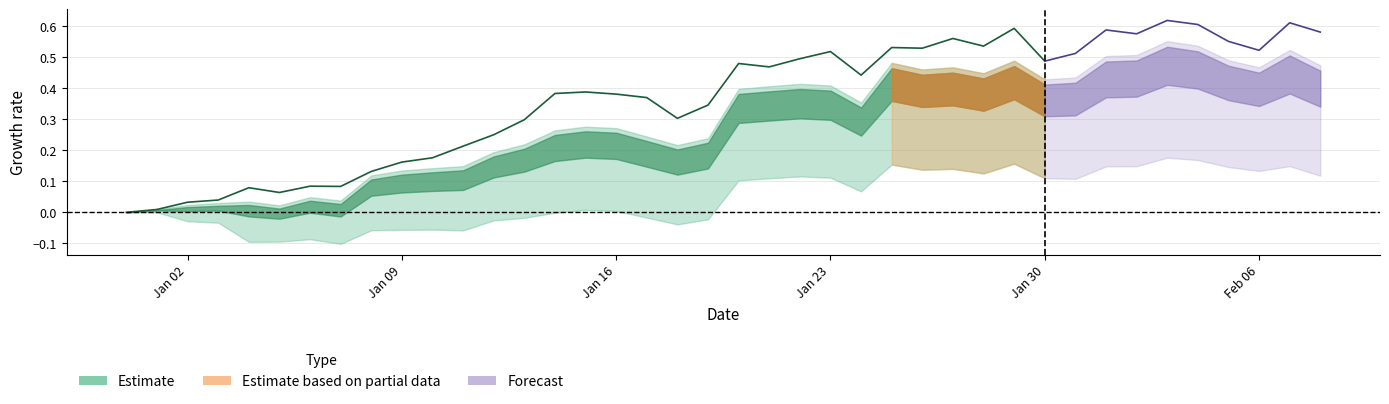

True or false: avg has a value of 1.5 at 3.

False